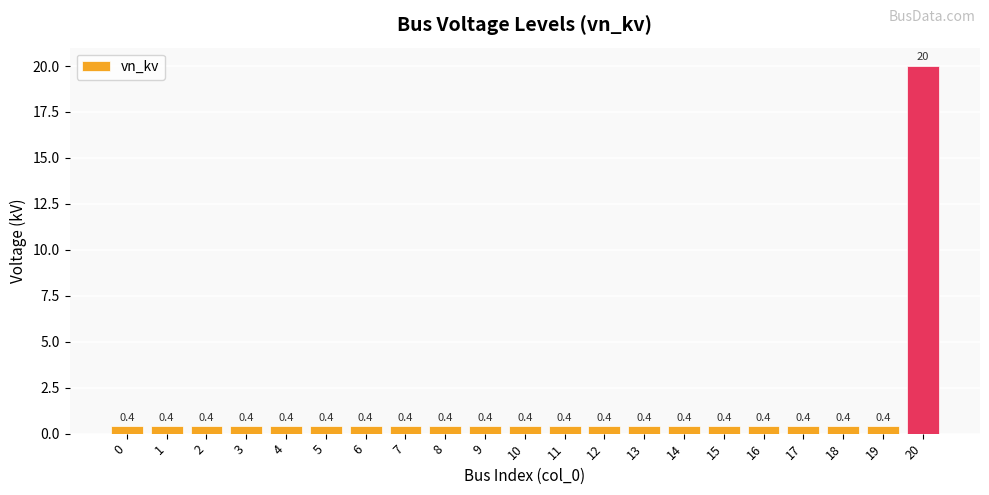

Is it true that the value at 8 is 0.4?

True